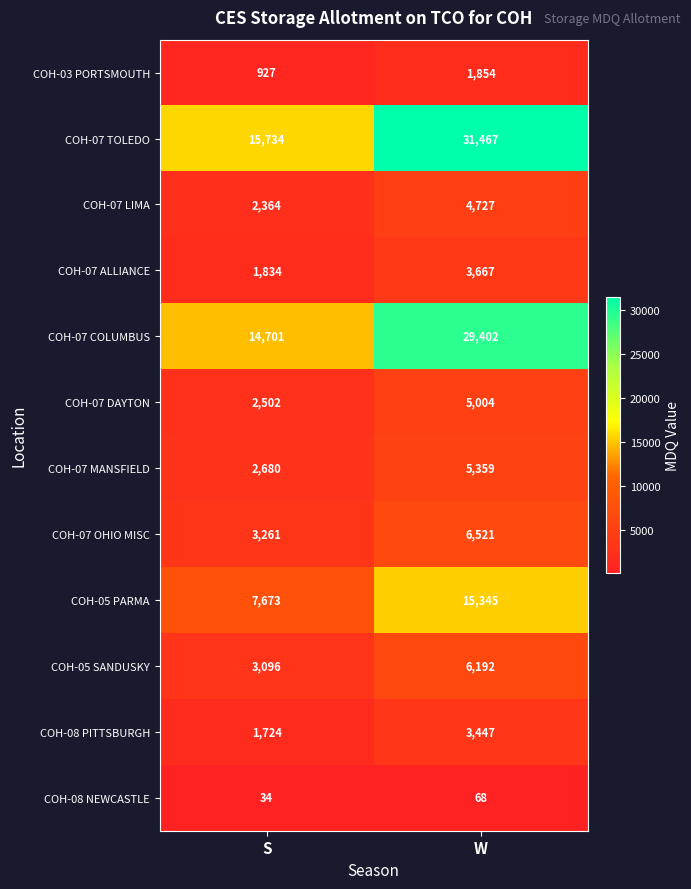

What is the difference between the COH-03 PORTSMOUTH values at S and W?

927